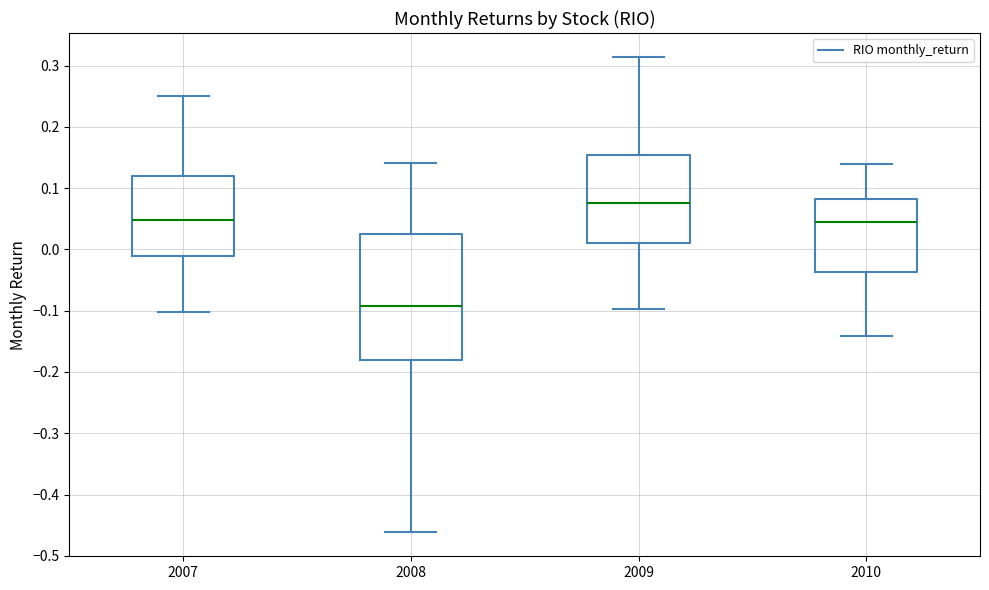

Reading left to right, transcribe this box plot: for each box, give where its median line is, the range the box spans, and where its two whiskers end, as read against the y-axis. The values are not printed on the chart, so give them approximately, as read against the axis.

2007: median 0.05, box -0.01 to 0.12, whiskers -0.10 to 0.25
2008: median -0.09, box -0.18 to 0.03, whiskers -0.46 to 0.14
2009: median 0.08, box 0.01 to 0.15, whiskers -0.10 to 0.31
2010: median 0.05, box -0.04 to 0.08, whiskers -0.14 to 0.14